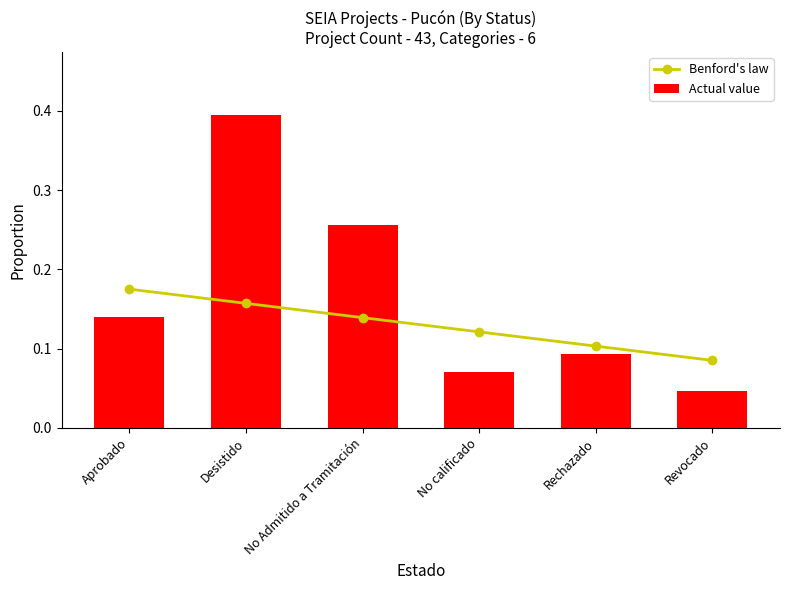

What is the total value across all series at Aprobado?

0.3